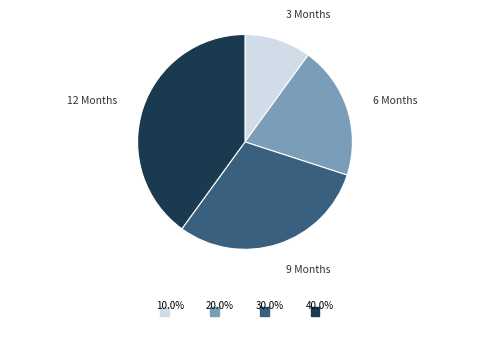

Does any single category account for the majority?

No